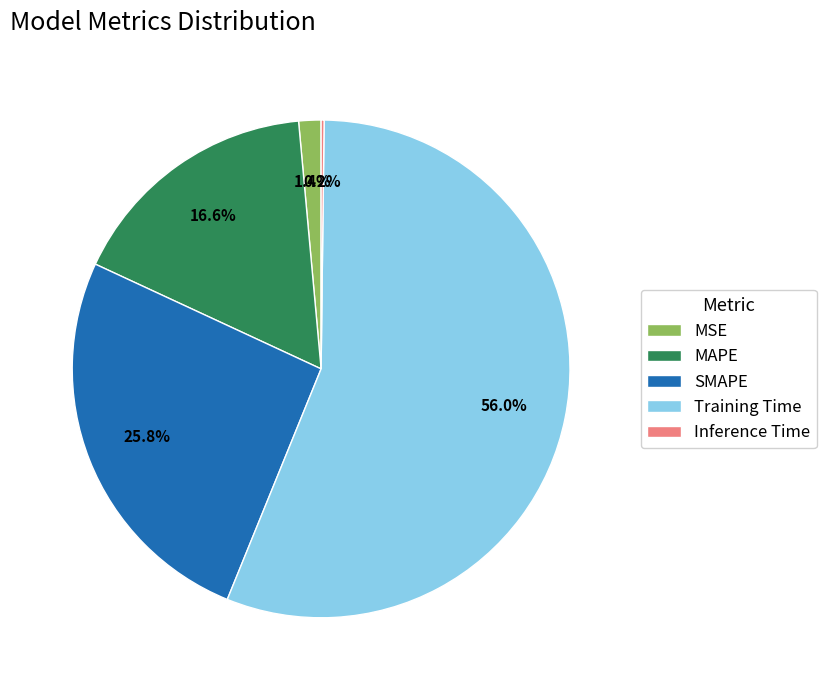

To the nearest percent, what is the average slice percentage?

20%